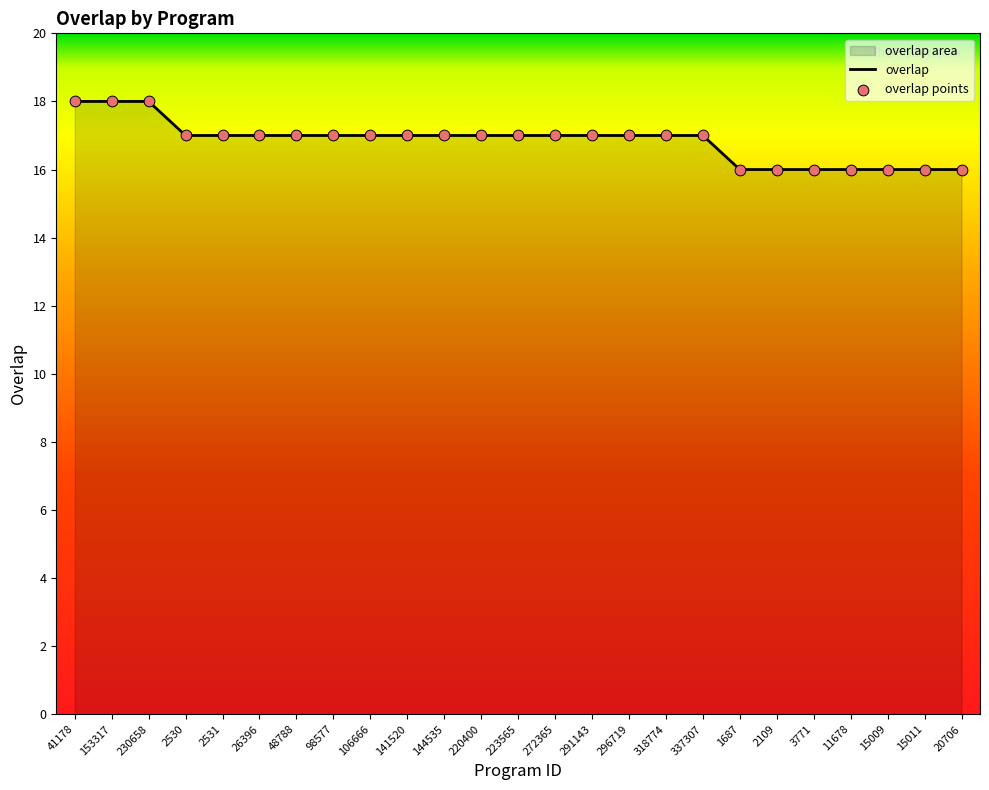

What is the change in value from 153317 to 291143?

-1